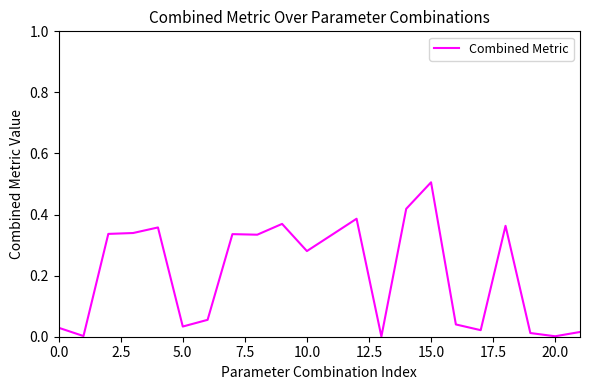

What is the maximum value shown in the chart?

0.5